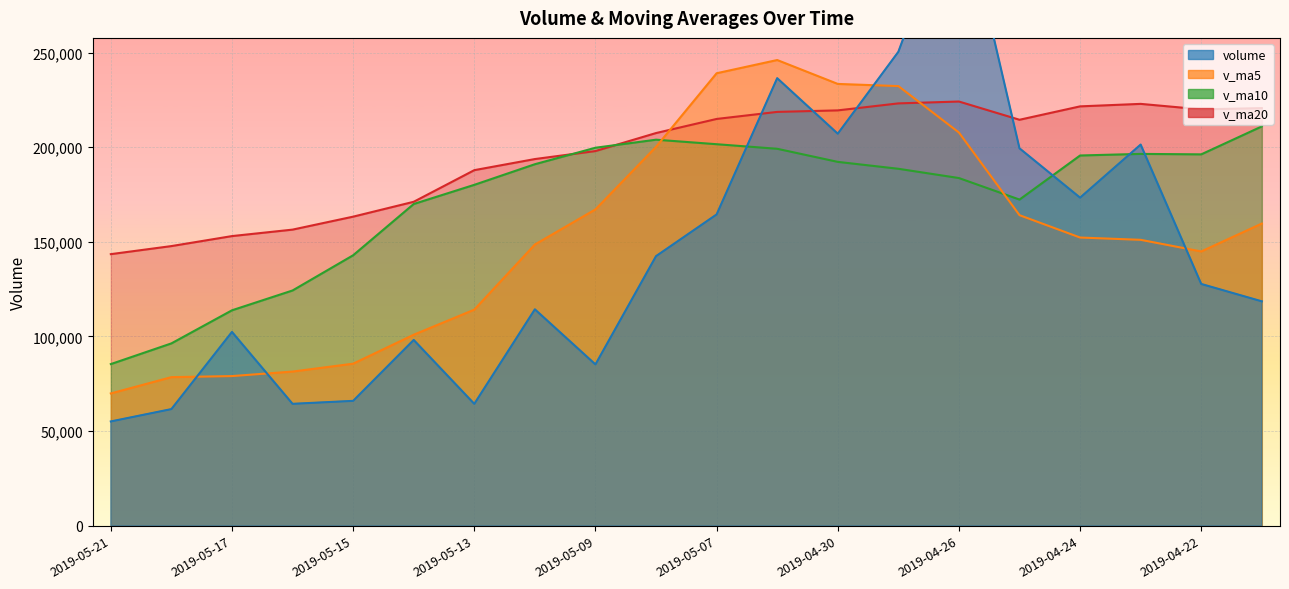

What is the minimum value for v_ma5?

69882.5